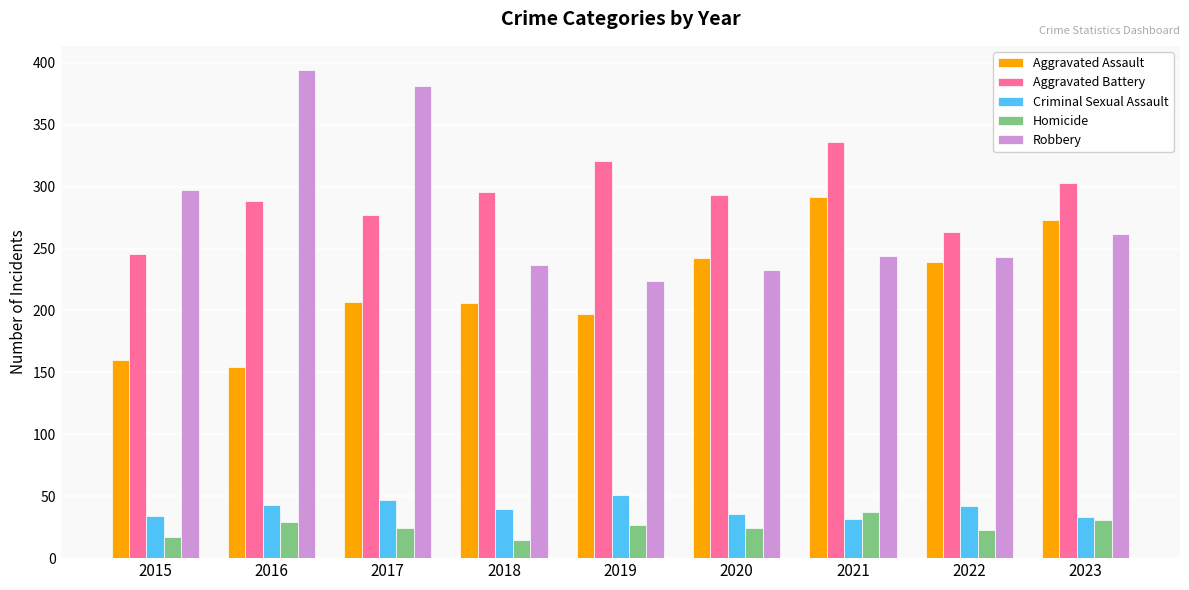

Which category has the highest value in the Homicide series?

2021